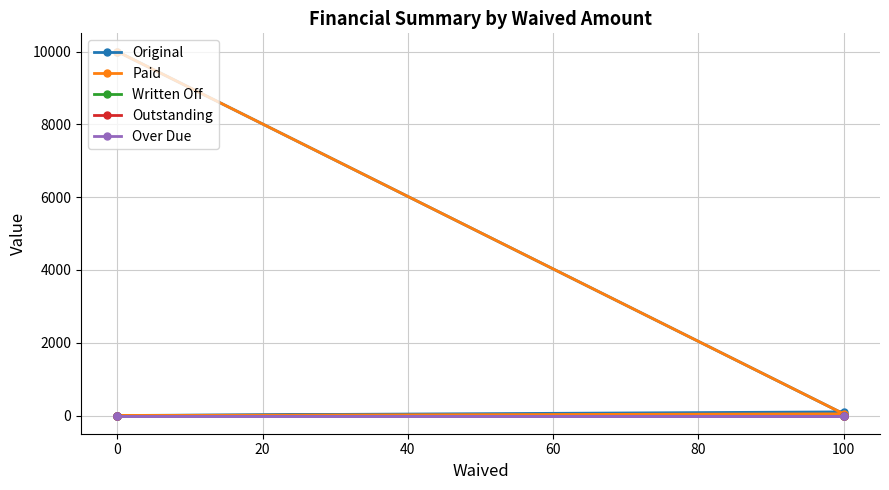

True or false: Outstanding and Original cross at least once.

False